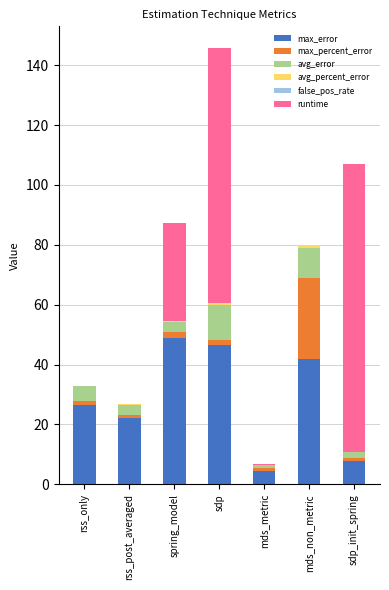

The value of max_error at mds_non_metric is 41.7. True or false?

True